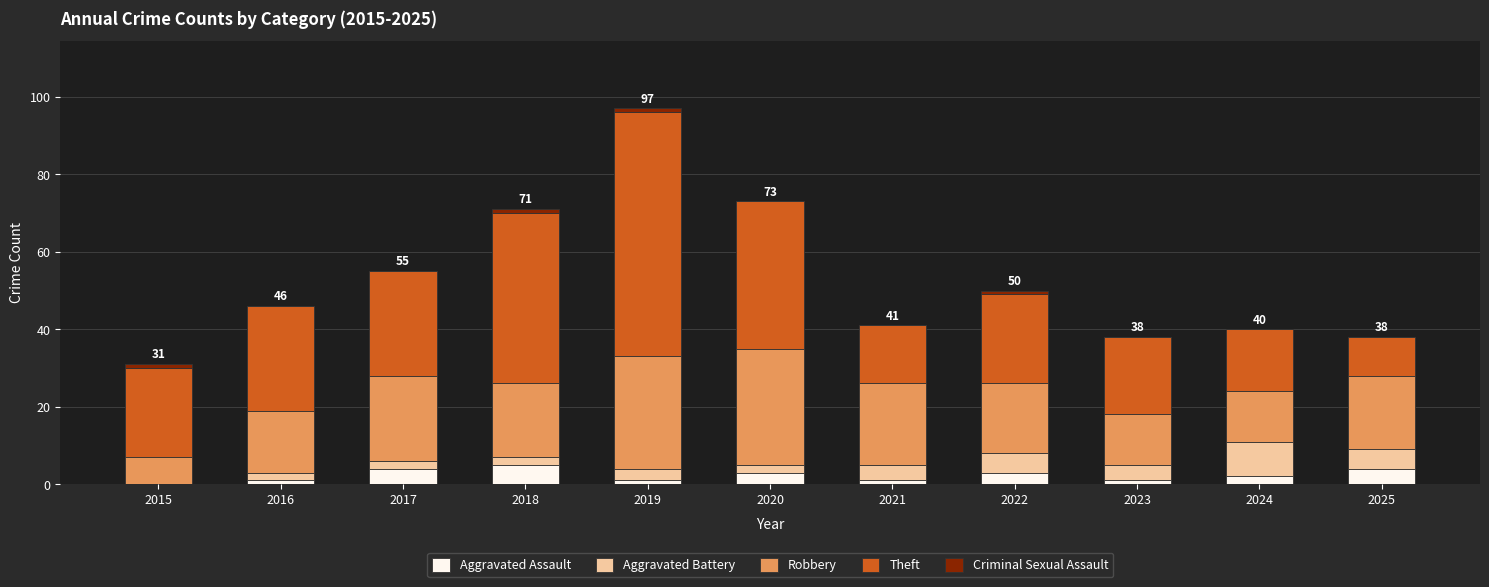

At which category is the sum across all series the highest?

2019